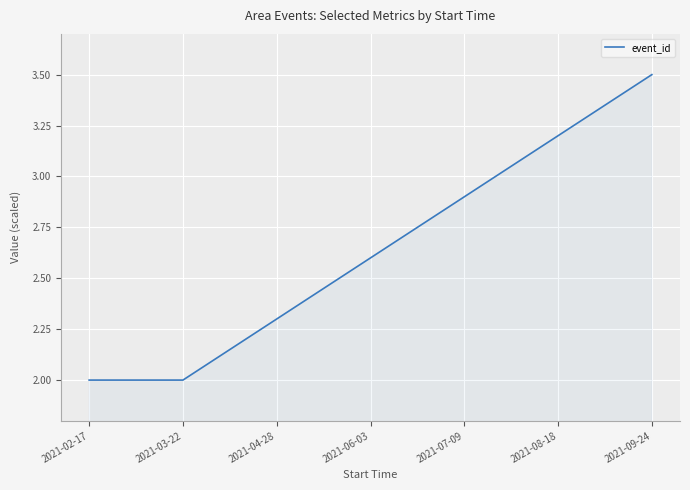

True or false: there are more than 1 points higher than both neighbors.

False